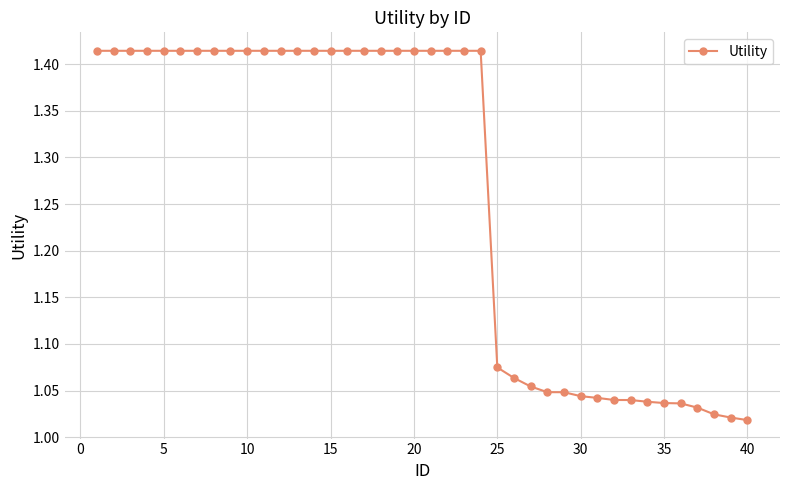

Does the chart display data point markers on the line(s)?

Yes